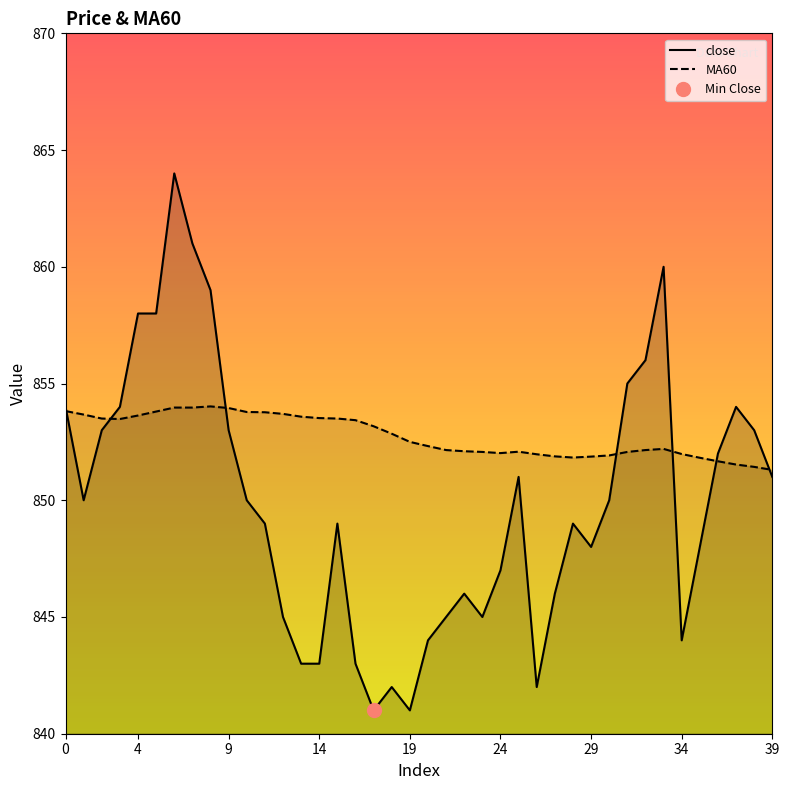

What is the average value of the MA60 series?

852.7